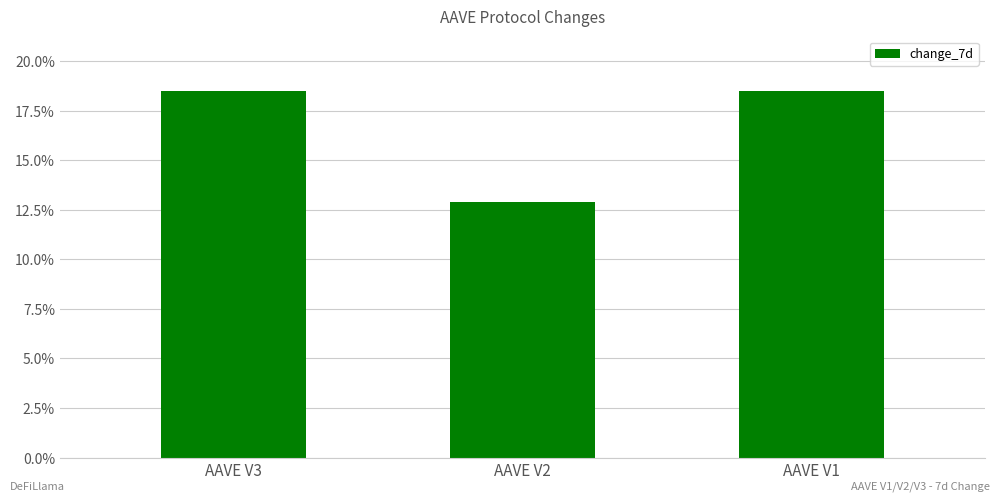

What is the smallest value displayed?

12.9